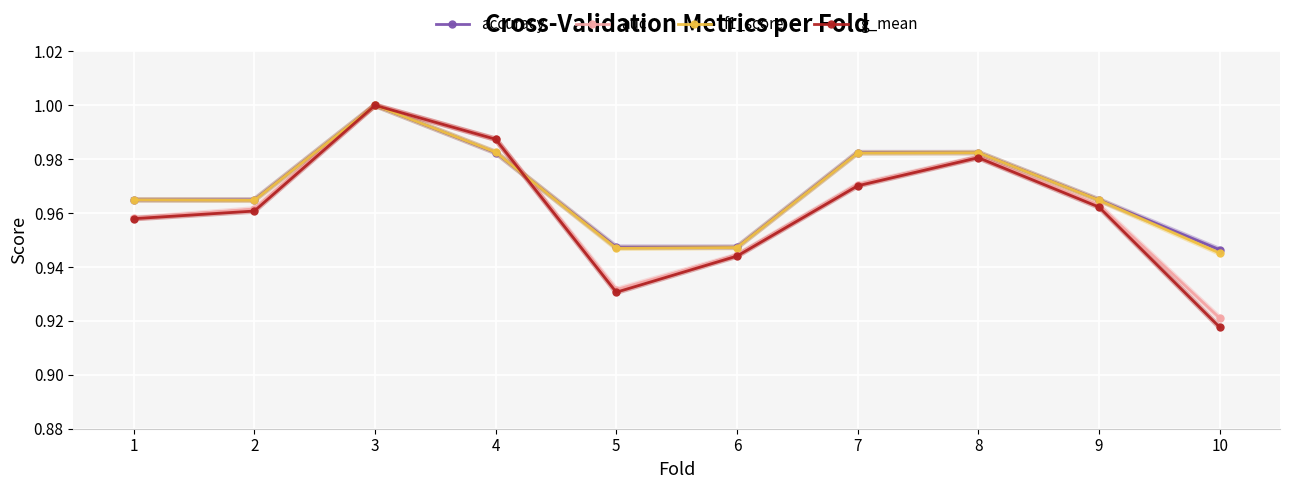

Which category has the highest value across all series?

3